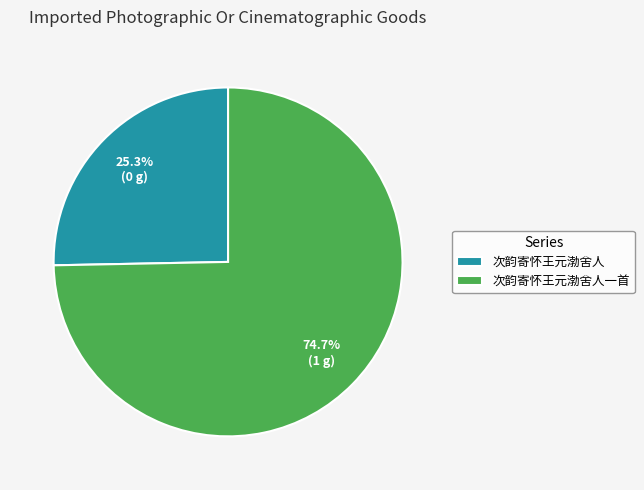

What is the ratio of the value at 次韵寄怀王元渤舍人 to the value at 次韵寄怀王元渤舍人一首?

0.3